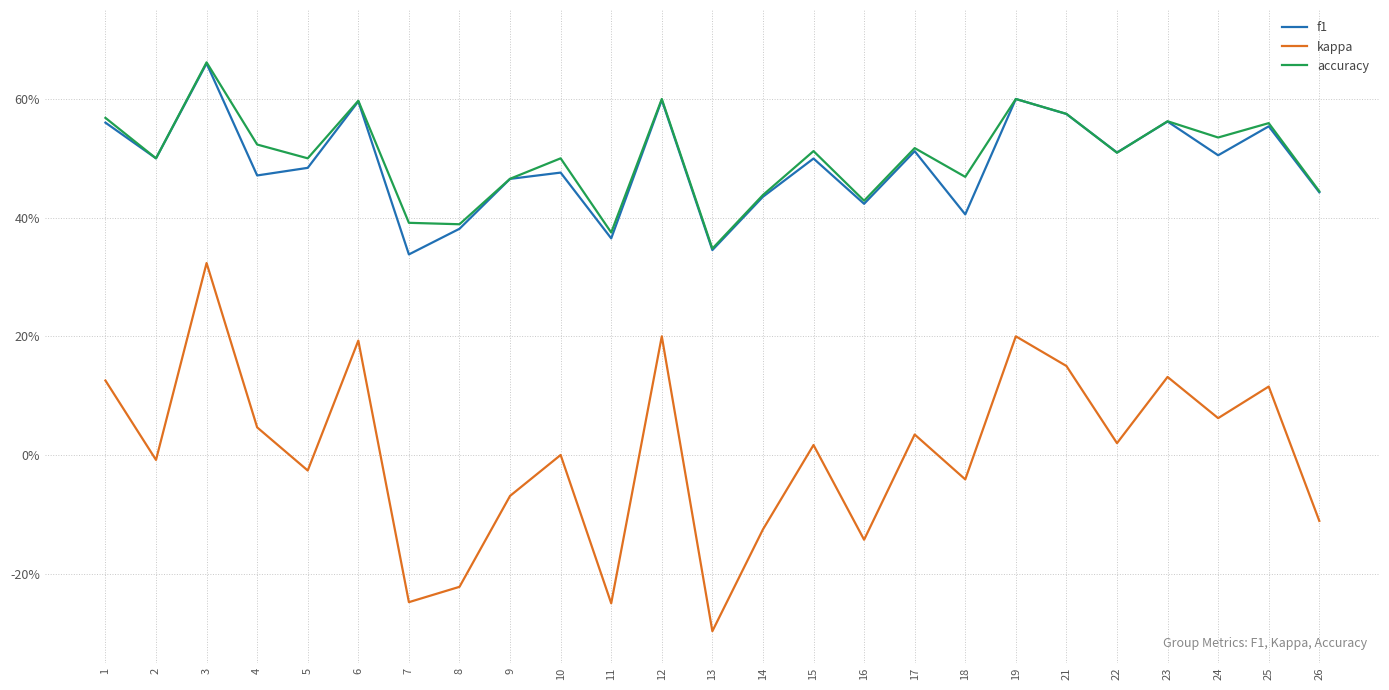

The value of kappa at 10 is 0.0. True or false?

True